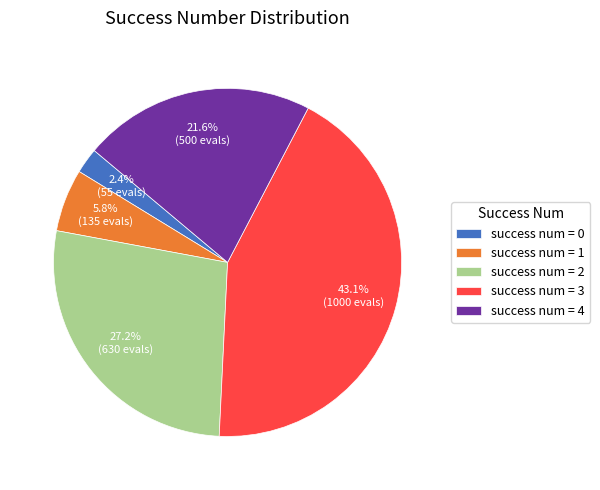

What percentage is NOT represented by success num = 4?

78.4%